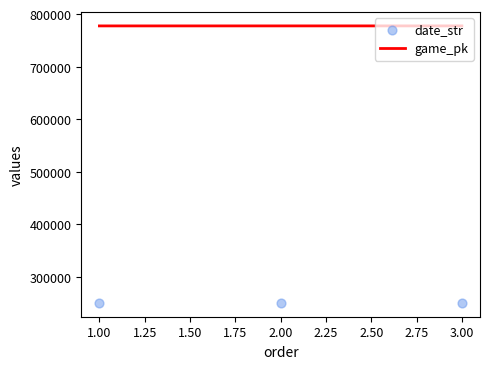

At how many categories does at least one series exceed 452207?

3